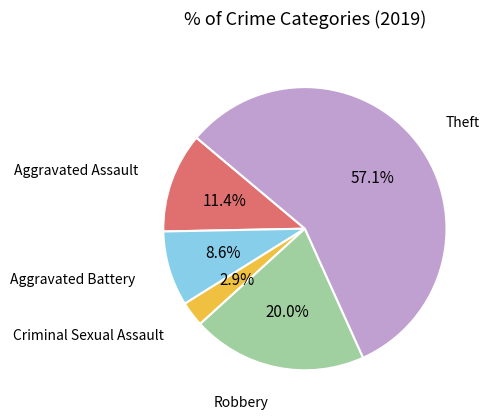

Does any single category account for the majority?

Yes